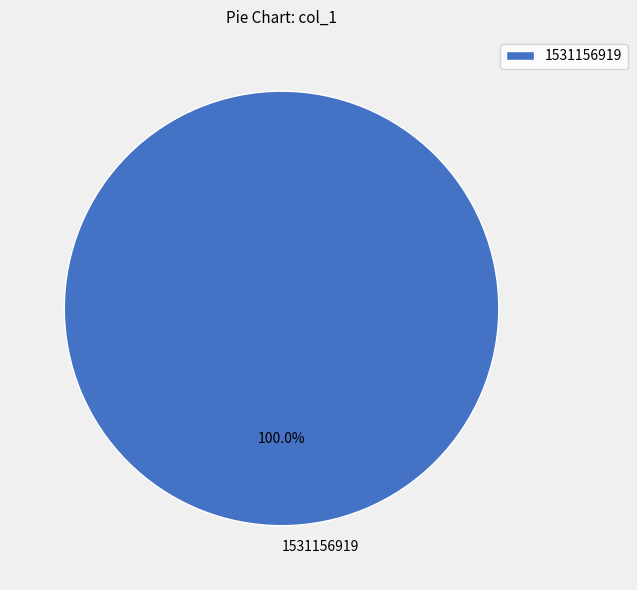

Which slice represents more than half of the pie?

1531156919